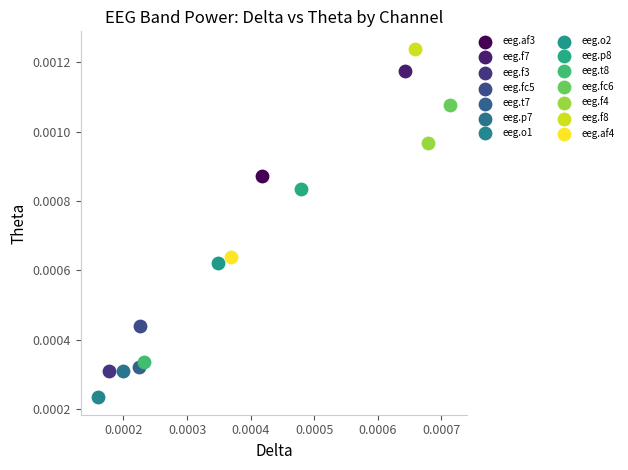

What are all the series names shown in the legend?

eeg.af3, eeg.f7, eeg.f3, eeg.fc5, eeg.t7, eeg.p7, eeg.o1, eeg.o2, eeg.p8, eeg.t8, eeg.fc6, eeg.f4, eeg.f8, eeg.af4